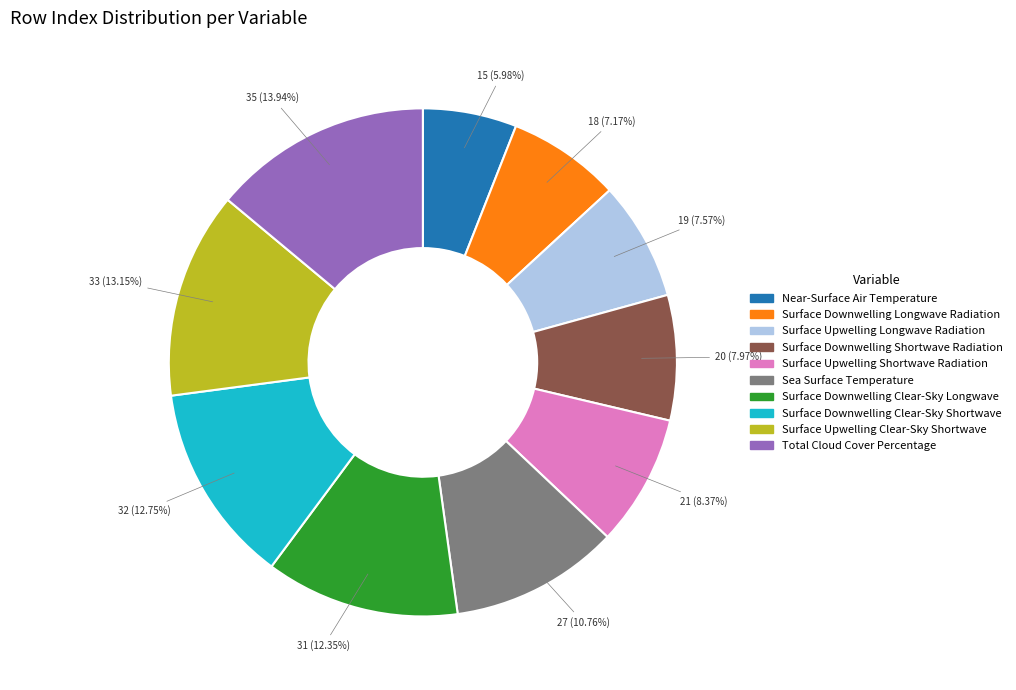

To the nearest percent, what is the average slice percentage?

10%